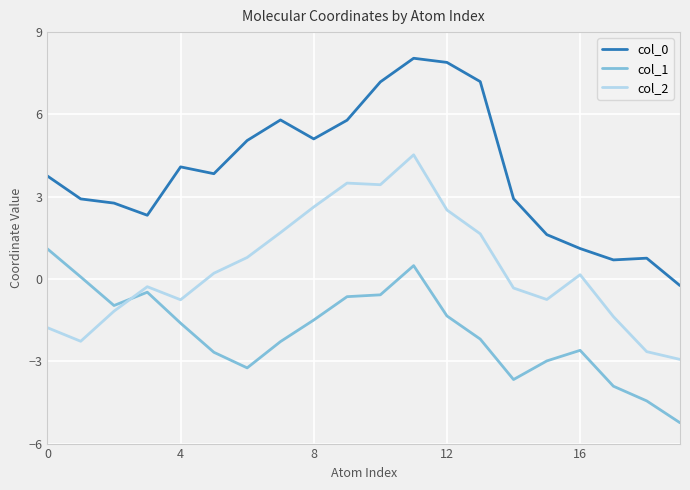

Which series has the largest total across all categories?

col_0